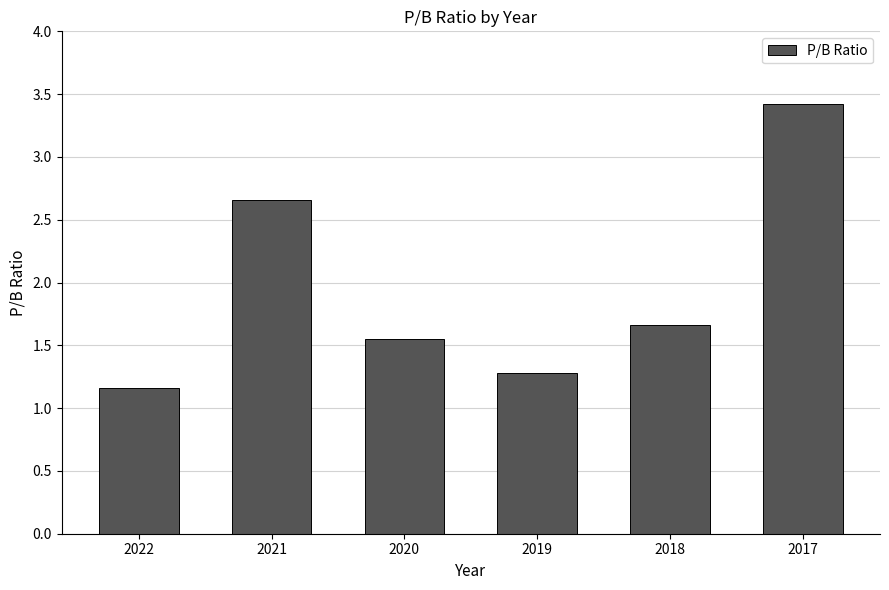

The chart shows a value of 1.6 at 2021. True or false?

False